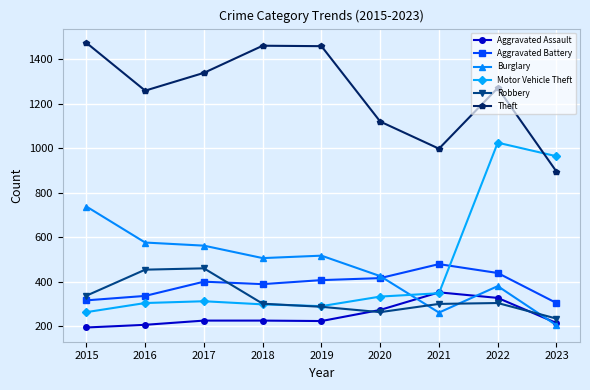

Where is the first local minimum for Theft?

2016